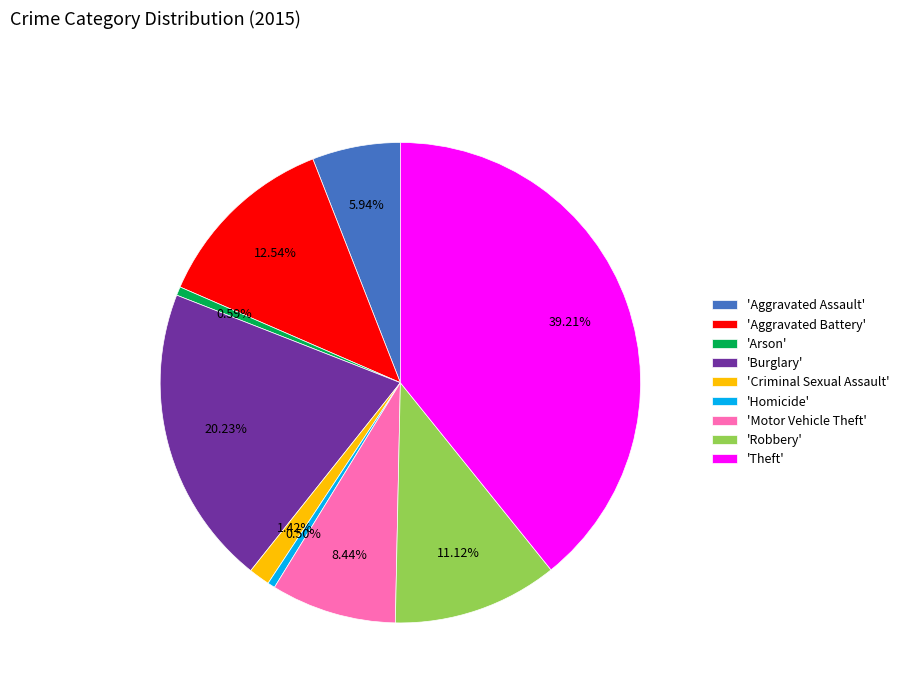

Is the sum of 'Aggravated Assault' and 'Aggravated Battery' greater than half?

No